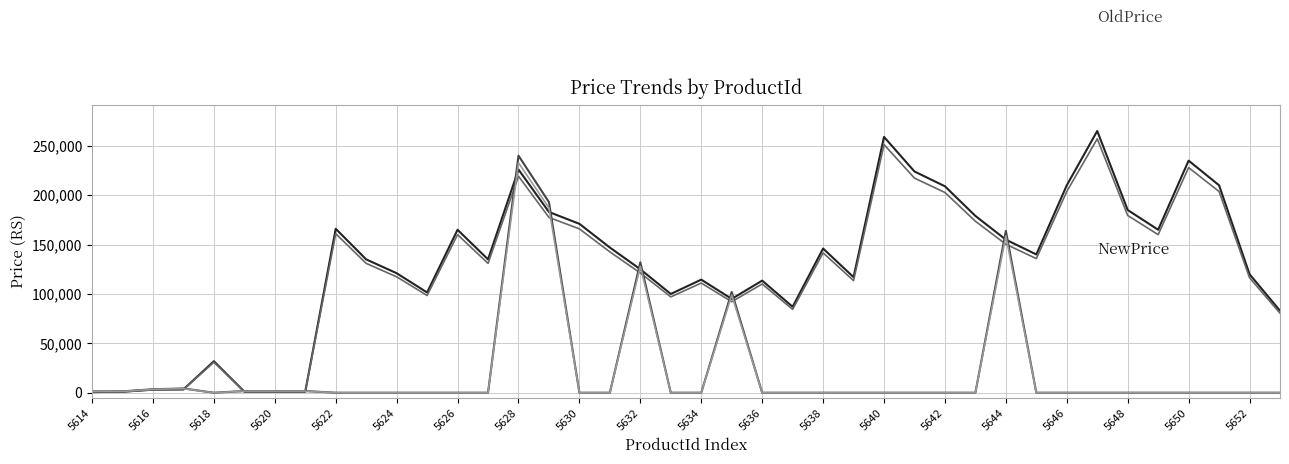

What is the maximum value shown in the chart?

264999.0